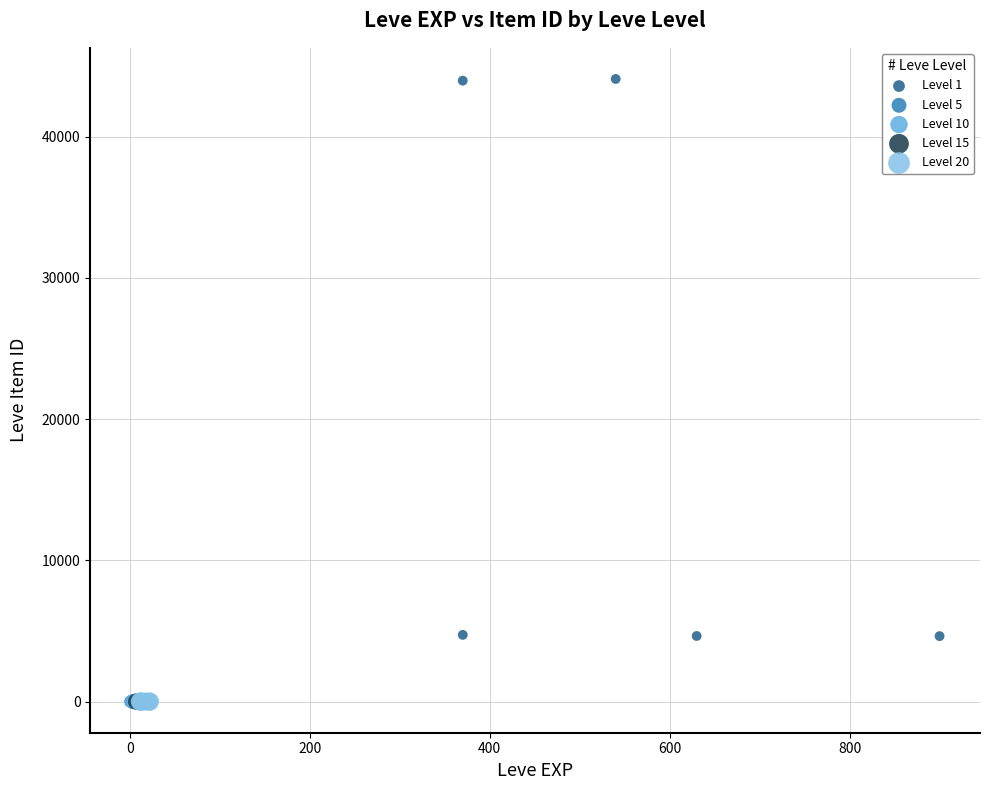

Which series contains the highest Y value?

Level 1